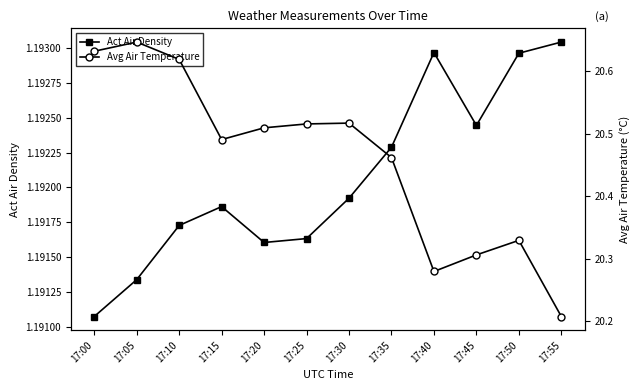

What is the difference between the maximum and minimum values in the Avg Air Temperature series?

0.4